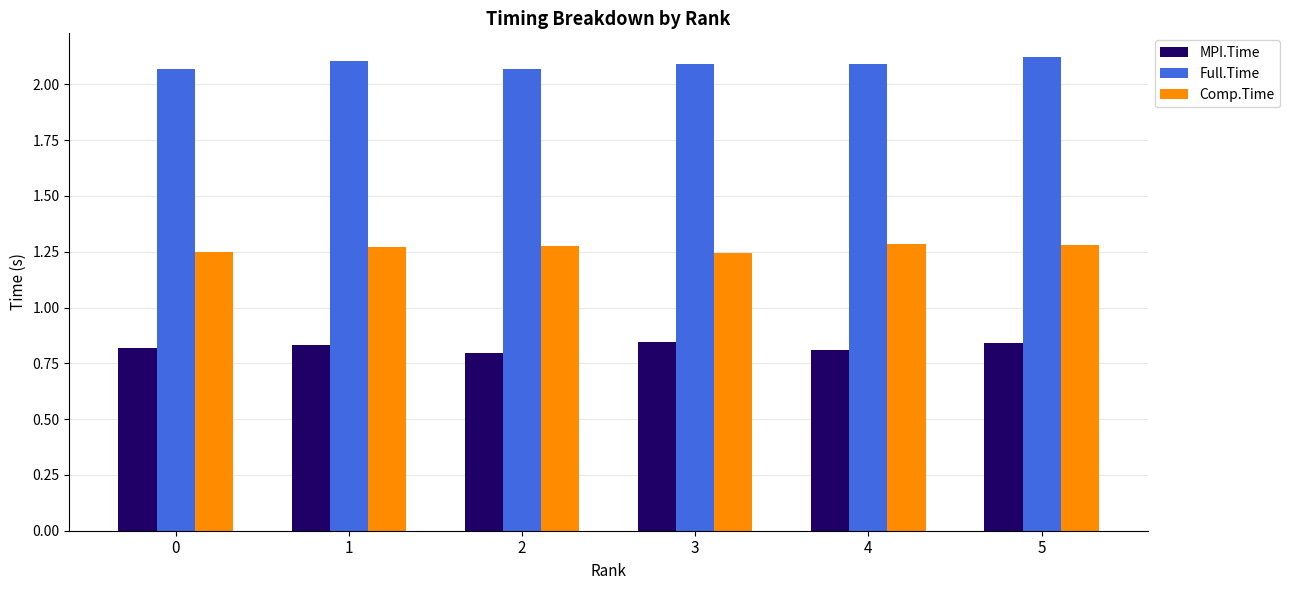

List the series in order of their peak value, lowest first.

MPI.Time, Comp.Time, Full.Time